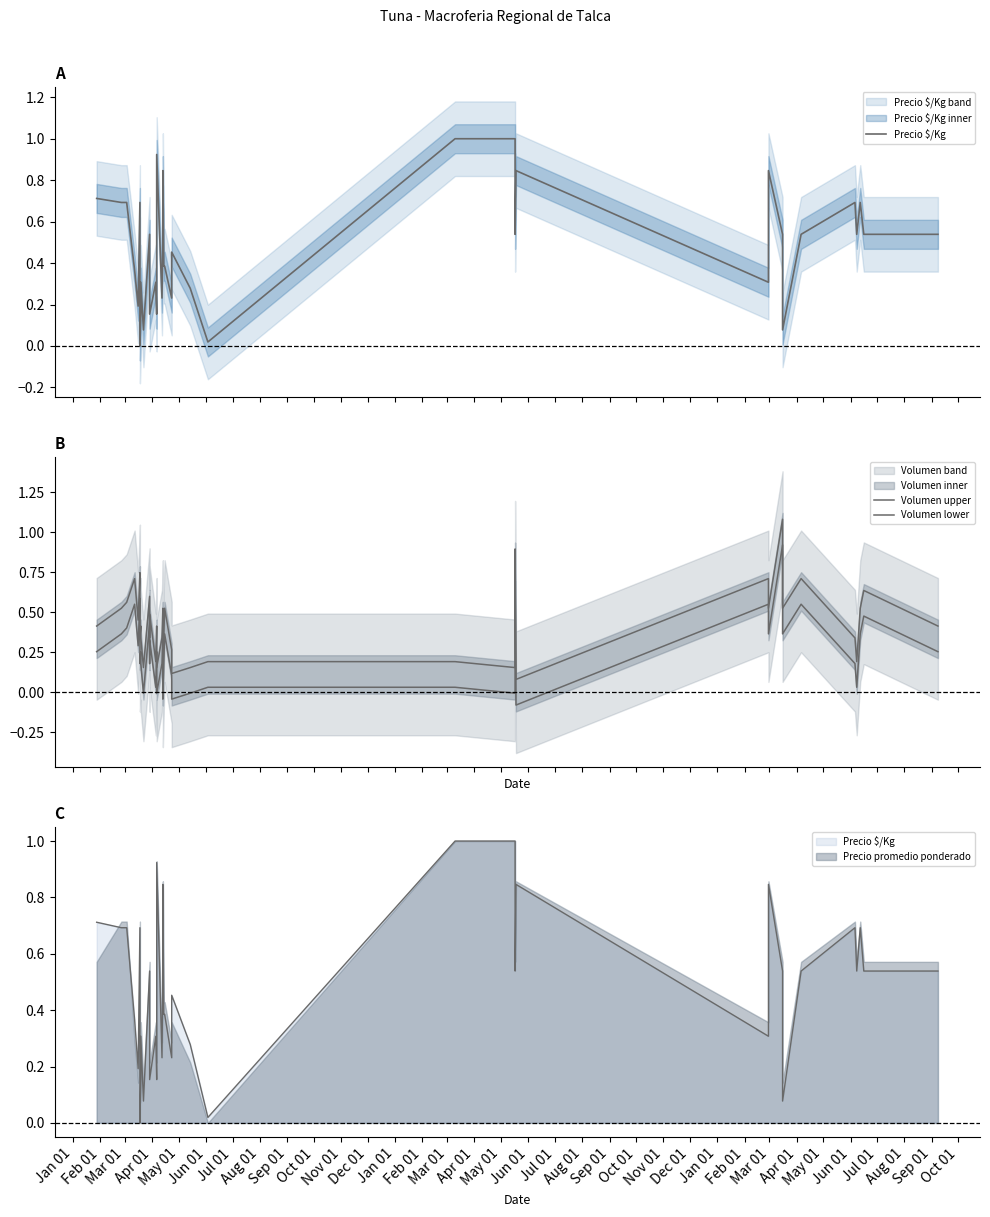

After their last crossing, which series has the higher values: Precio $/Kg or Volumen lower?

Precio $/Kg